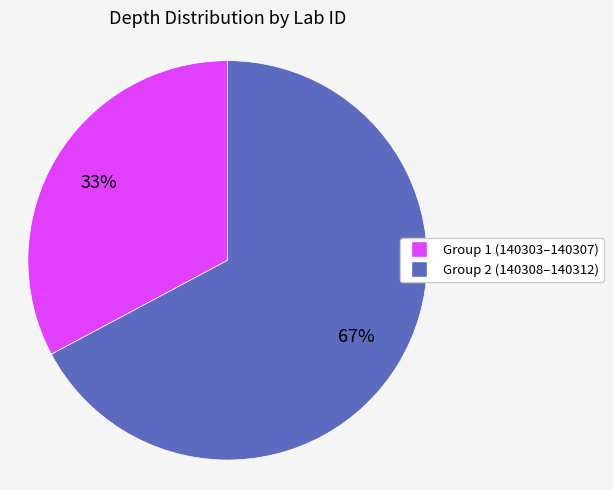

To the nearest percent, what portion does Group 2 (140308–140312) represent?

67%